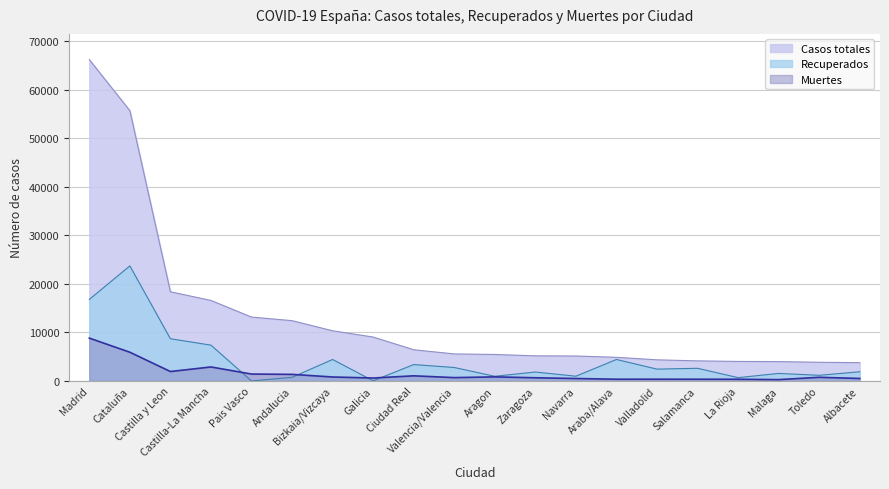

What is the difference between the second highest and second lowest values in the Recuperados series?

16770